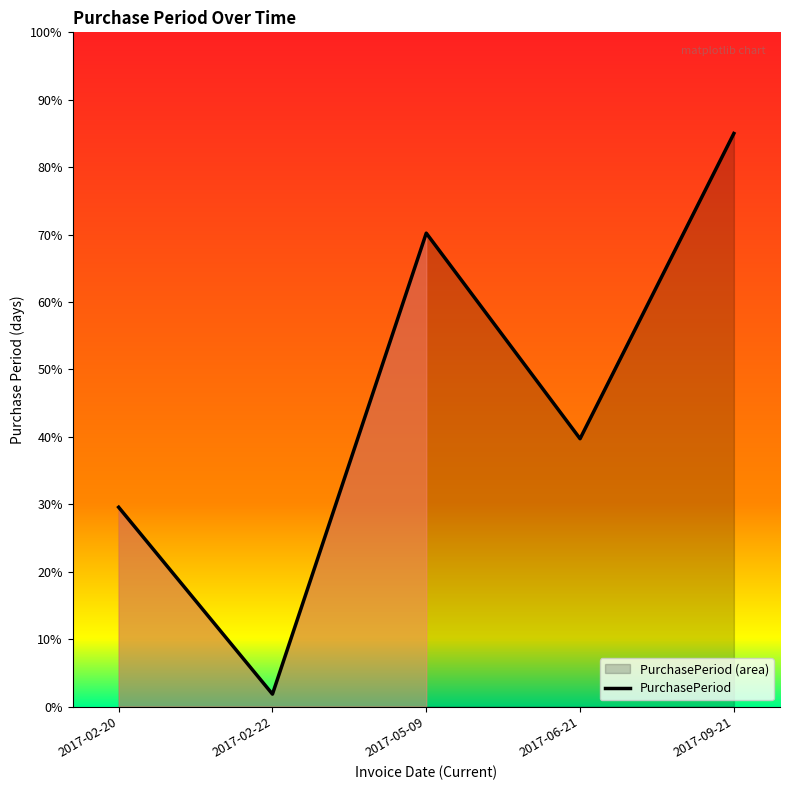

Between 2017-02-20 and 2017-02-22, which is larger?

2017-02-20